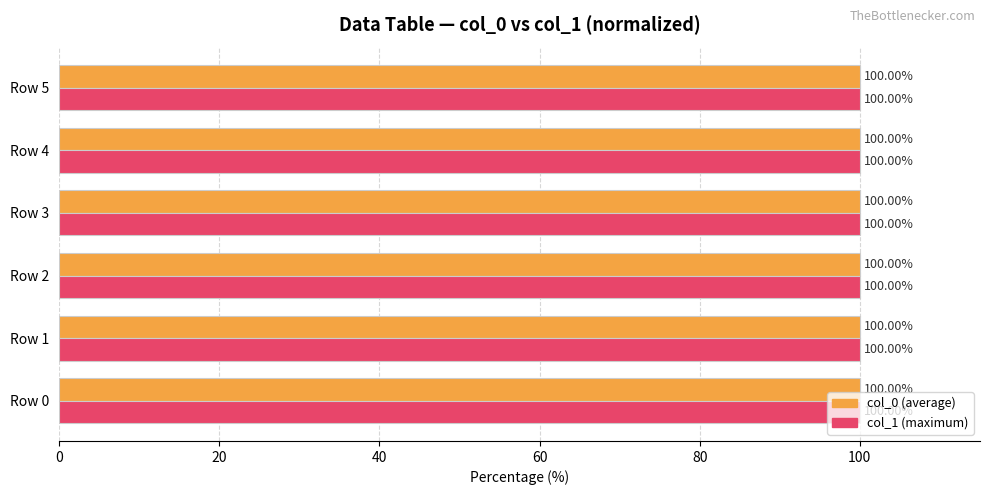

What is the total value across all series at Row 1?

200.0